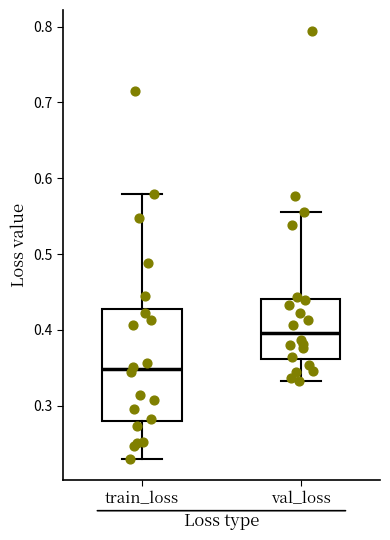

Reading left to right, transcribe this box plot: for each box, give where its median line is, the range the box spans, and where its two whiskers end, as read against the y-axis. The values are not printed on the chart, so give them approximately, as read against the axis.

train_loss: median 0.35, box 0.28 to 0.43, whiskers 0.23 to 0.58
val_loss: median 0.40, box 0.36 to 0.44, whiskers 0.33 to 0.56